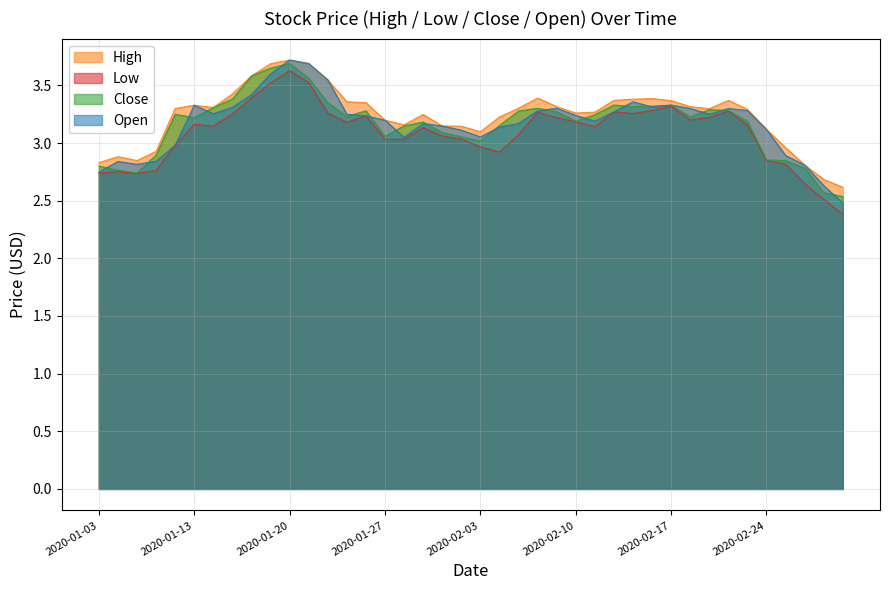

Which category has the lowest value across all series?

2020-02-28